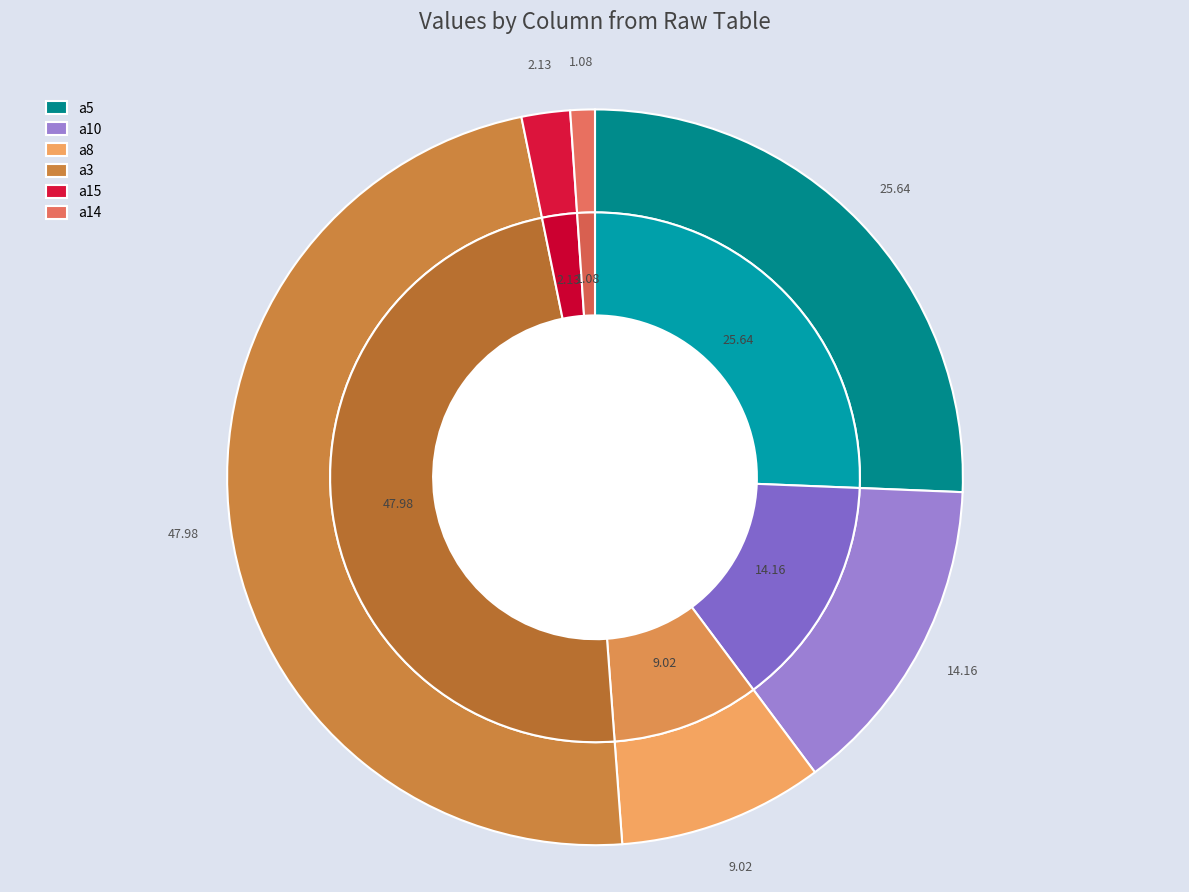

To the nearest percent, what is the difference between the largest and smallest slice percentages?

47%